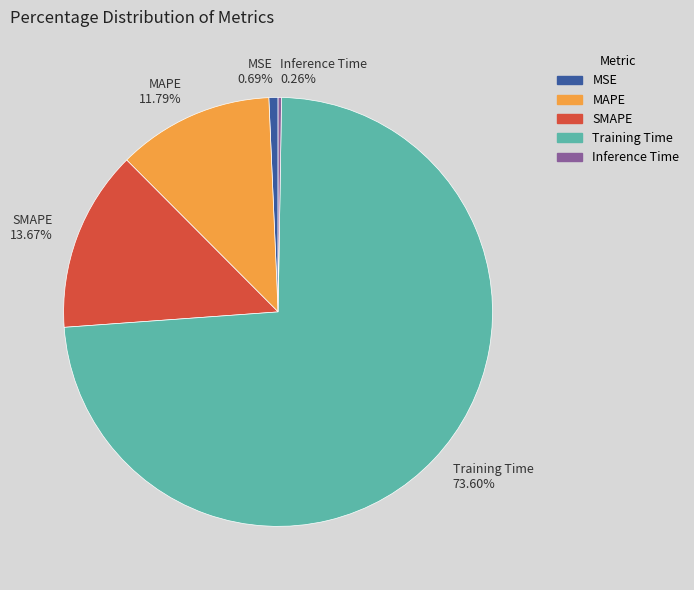

Do Training Time 73.60% and MSE 0.69% together represent more than half of the pie?

Yes